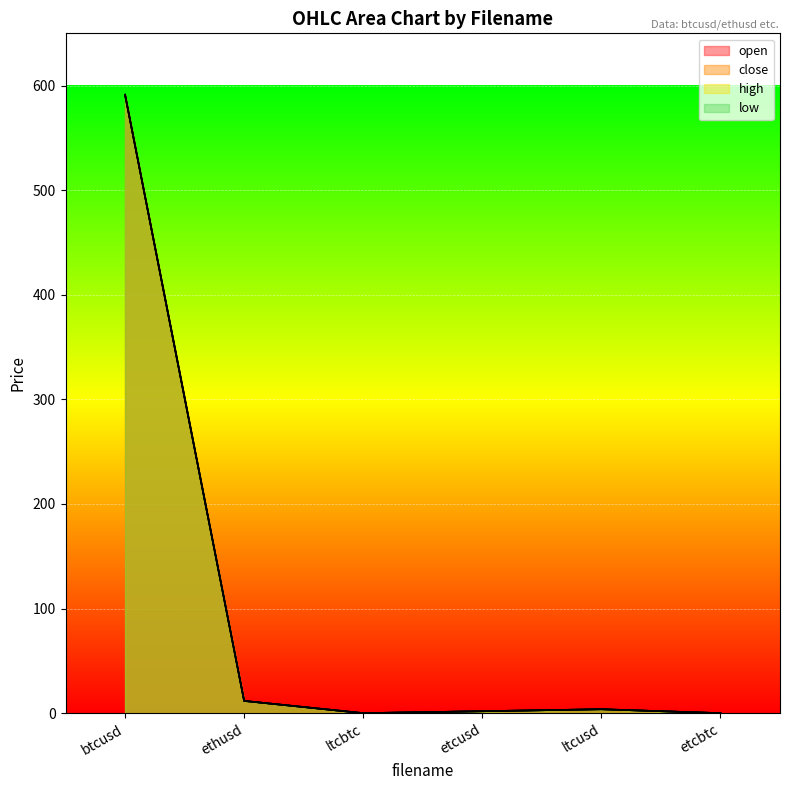

Which series has the largest total across all categories?

open